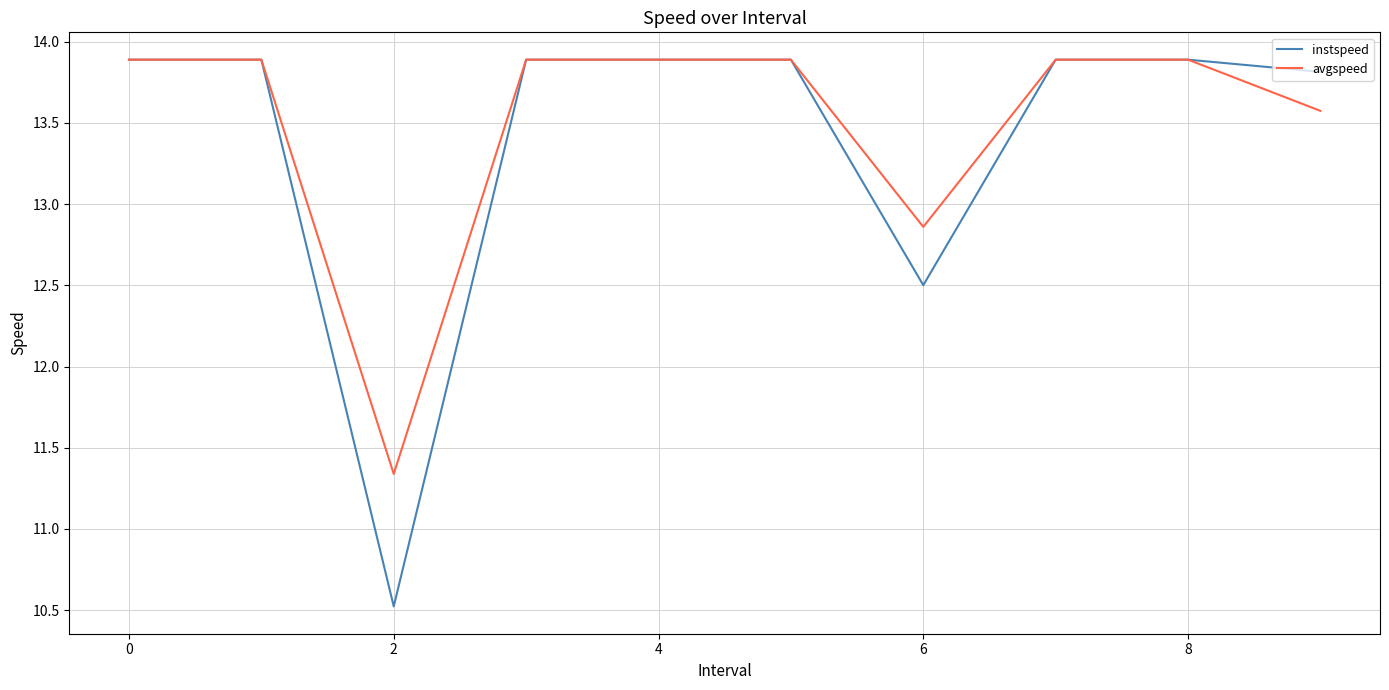

What is the maximum value for instspeed?

13.9